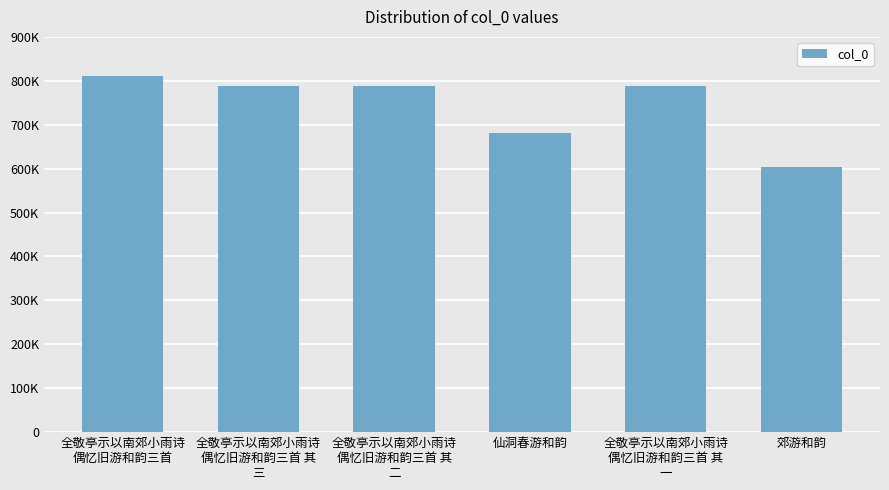

Is it true that the value at 全敬亭示以南郊小雨诗
偶忆旧游和韵三首 其
一 is 367979?

False